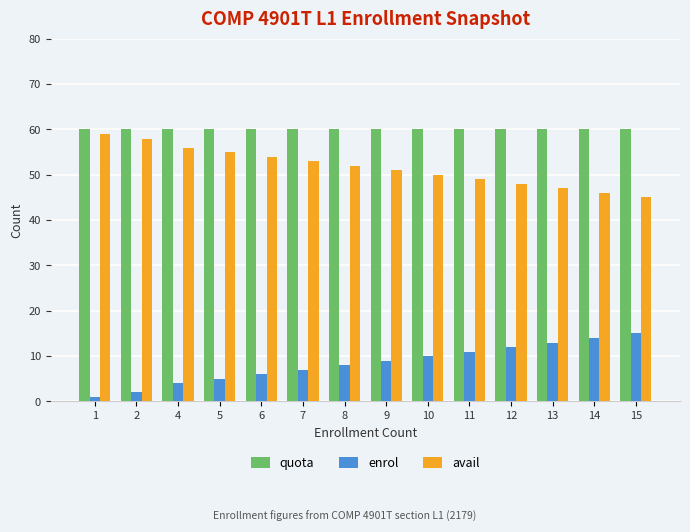

The value of avail at 7 is 76. True or false?

False